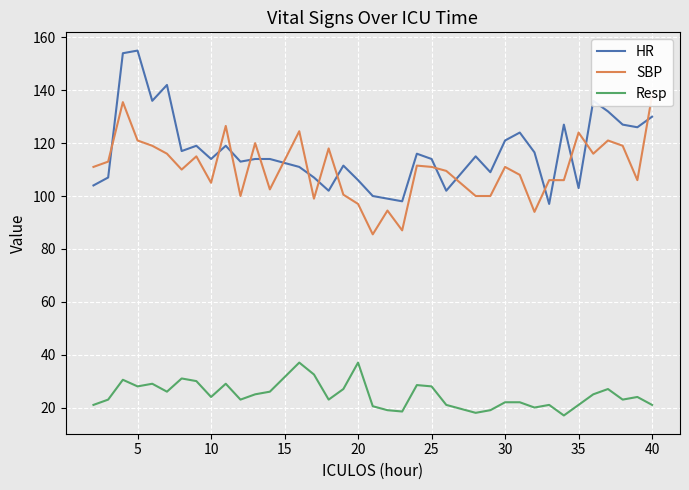

True or false: Resp has a value of 38.8 at 30.

False